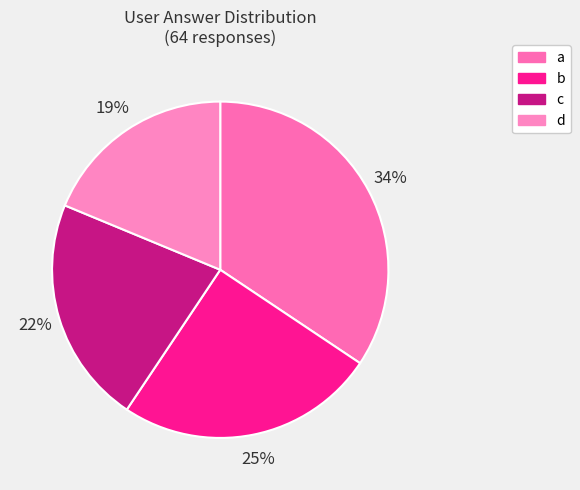

Is it true that a is 23% of the pie?

False